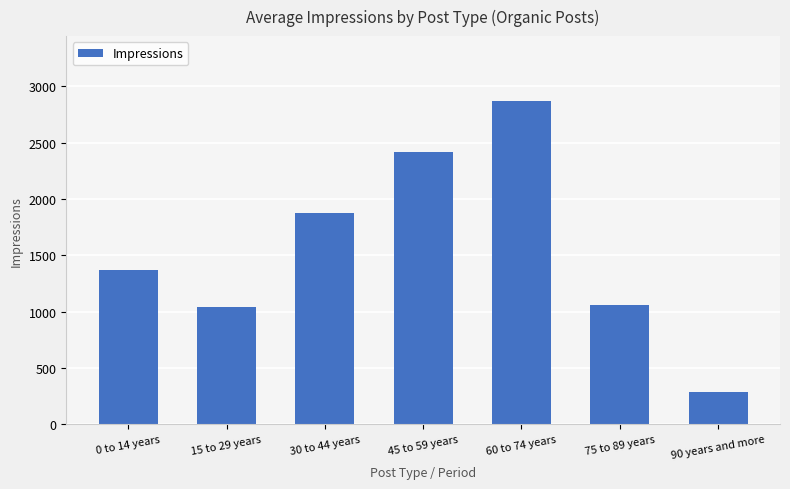

The value at 15 to 29 years is 1044. True or false?

True